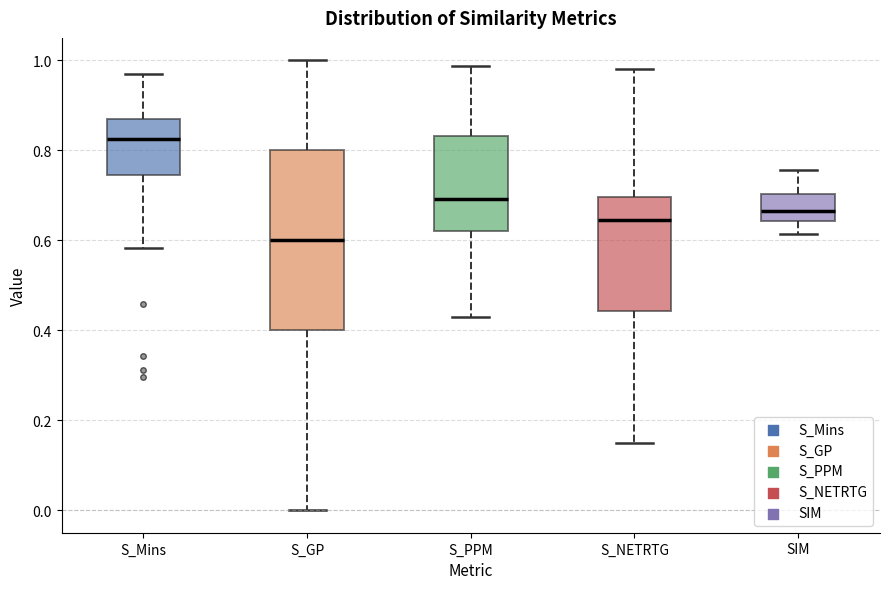

Where is the lower edge of the box for SIM on the y-axis? The values are not printed on the chart, so give them approximately, as read against the axis.

0.64